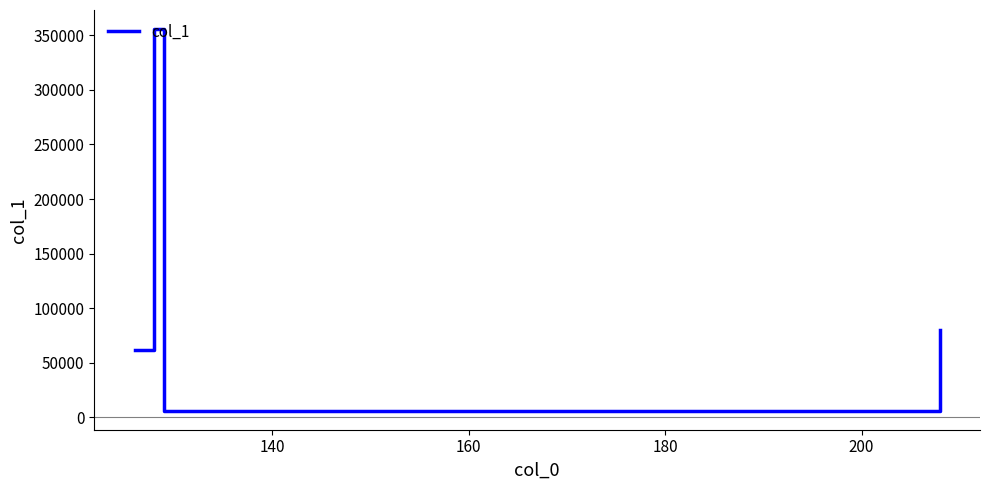

Reading left to right, what are all the values shown in this chart?

61955.6	355669.7	6267.2	79844.5